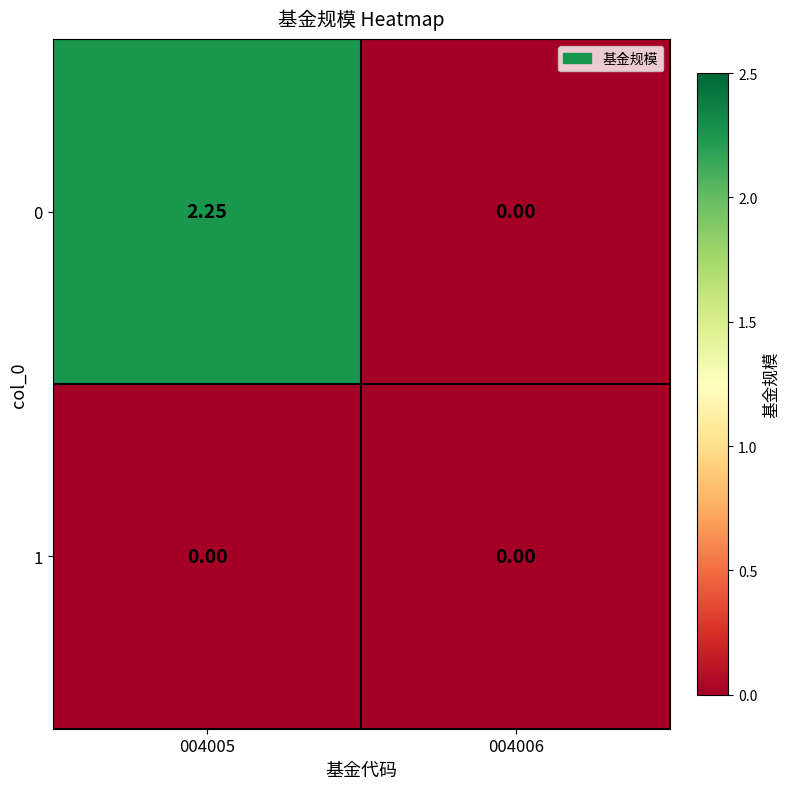

Is the value of 1 at 004005 greater than the value of 0 at 004005?

No